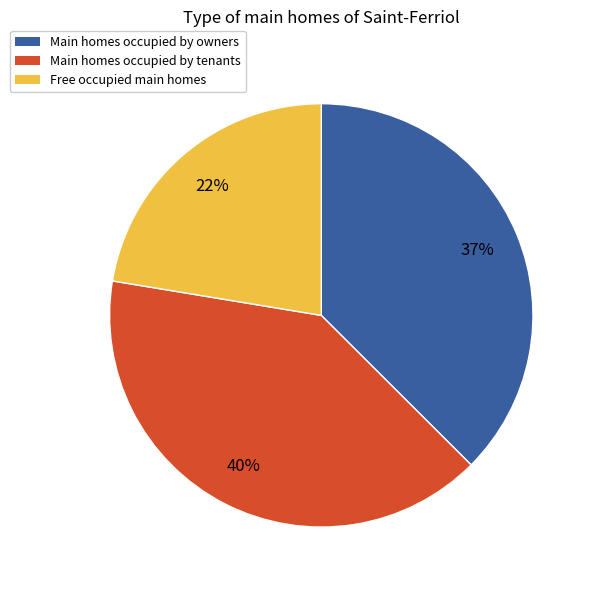

How many segments does this pie chart have?

3